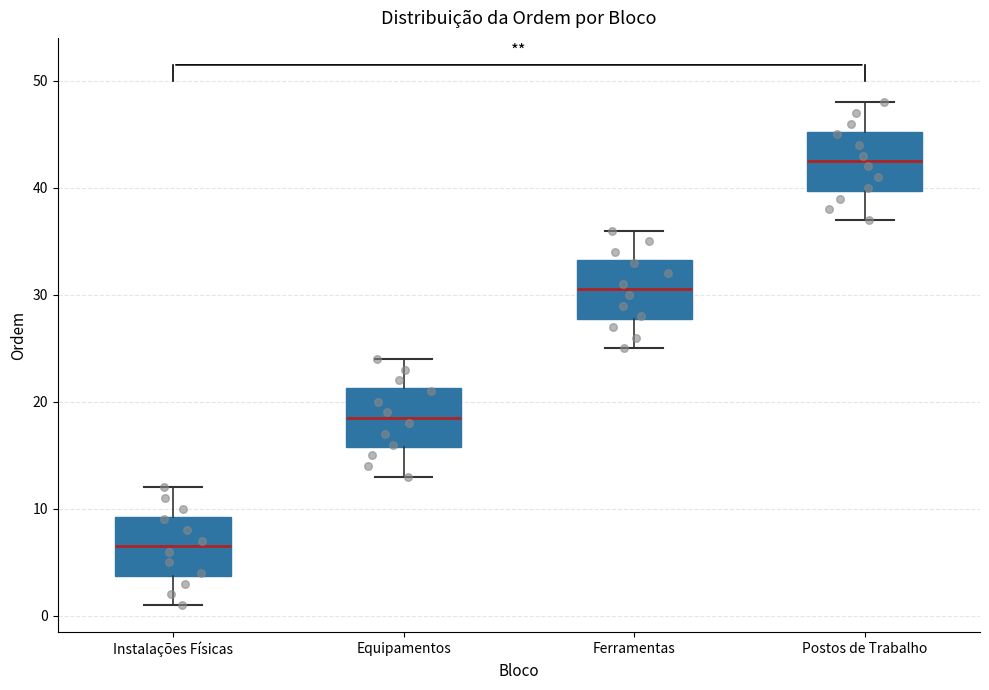

Which box has the lowest median line?

Instalações Físicas